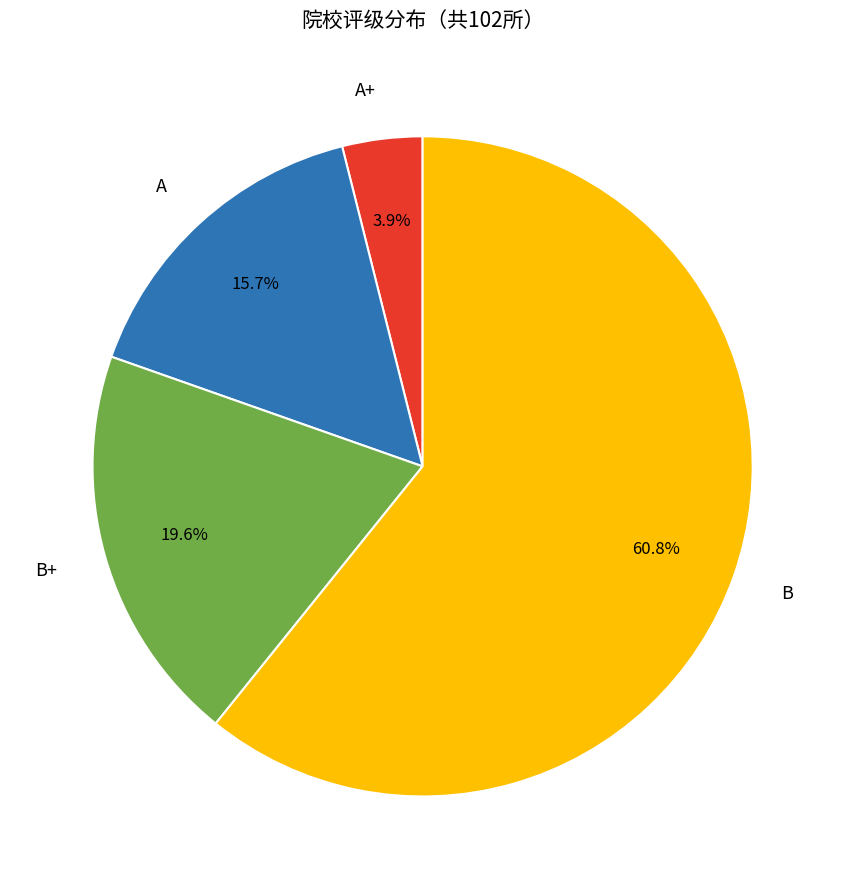

Which category accounts for the majority?

B